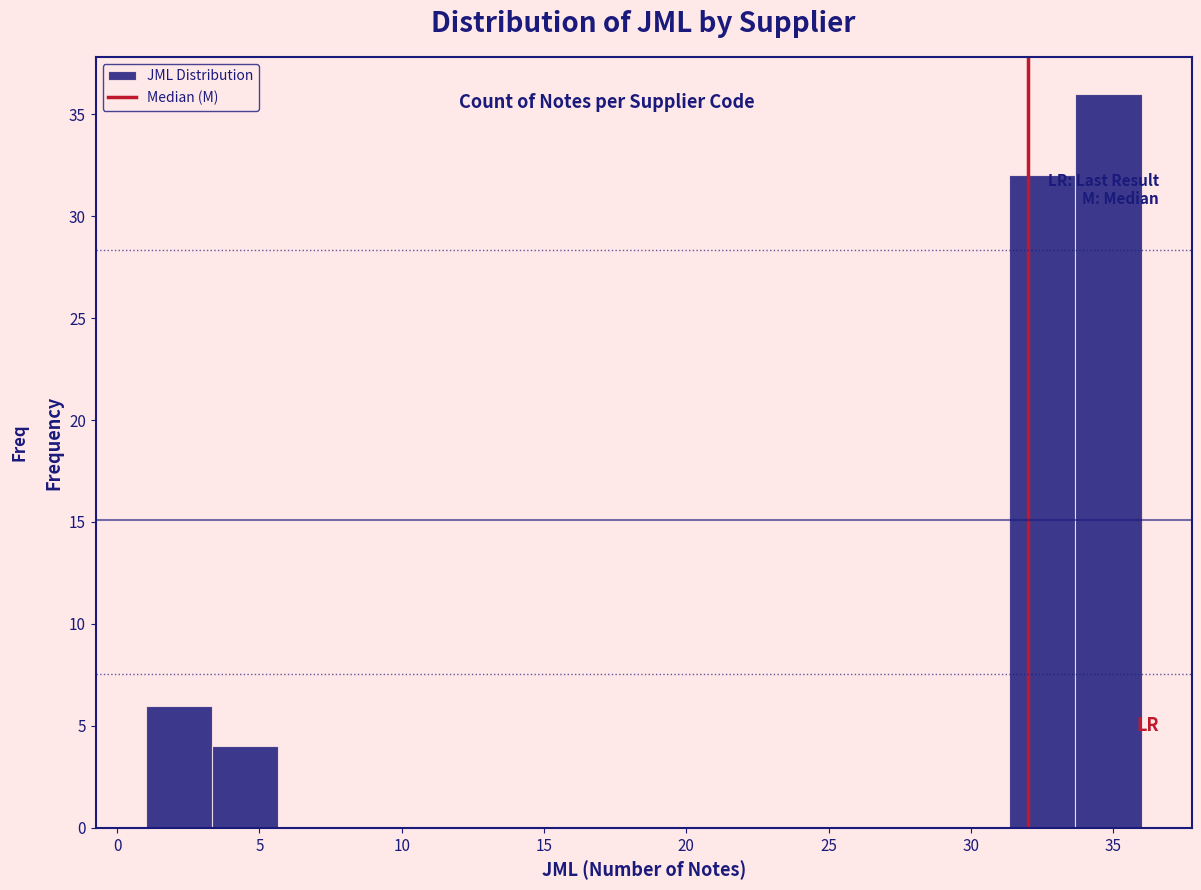

Over which range of the x-axis is the bar tallest?

33.5 to 36.0